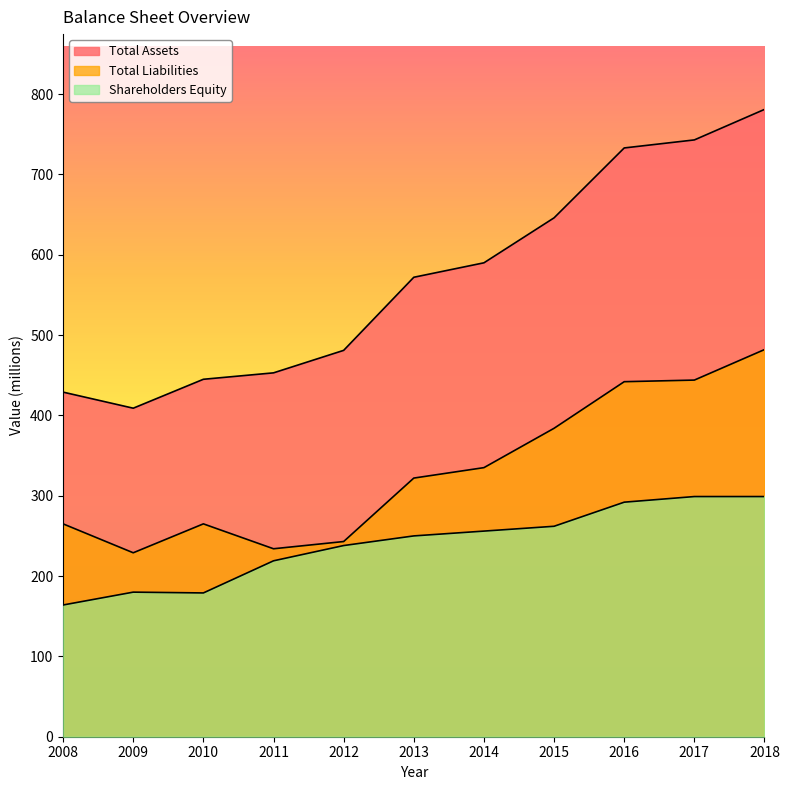

At how many categories does at least one series exceed 755?

1